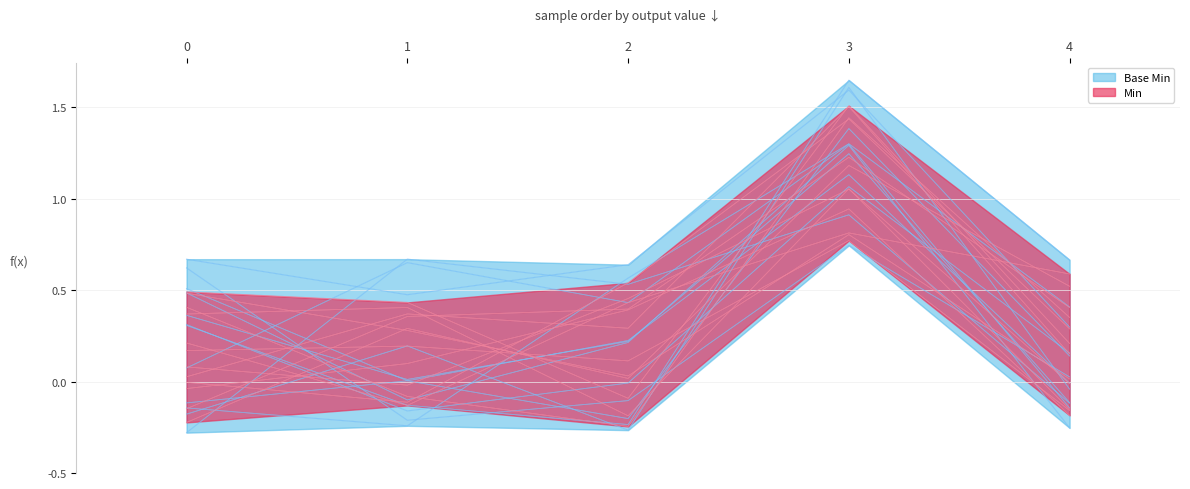

Reading left to right, transcribe all the data shown in this chart.

Min: 0	0	0	1	0
Base Min: 0	0	0	1	0